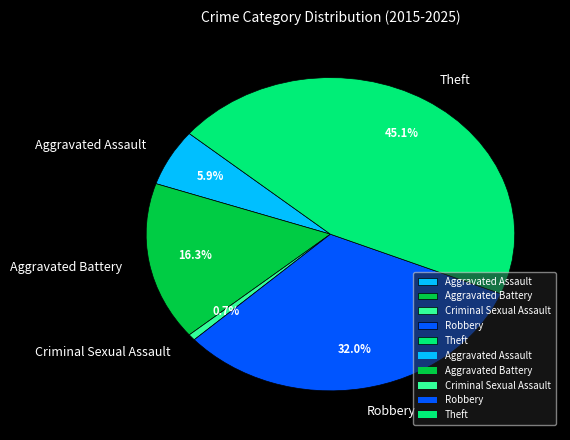

Which slice is the smallest?

Criminal Sexual Assault